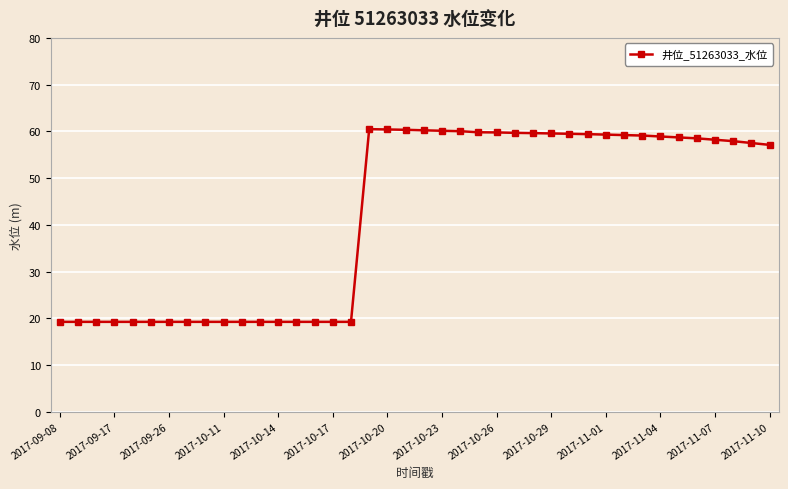

What is the value of the 23rd point from the left?

60.0